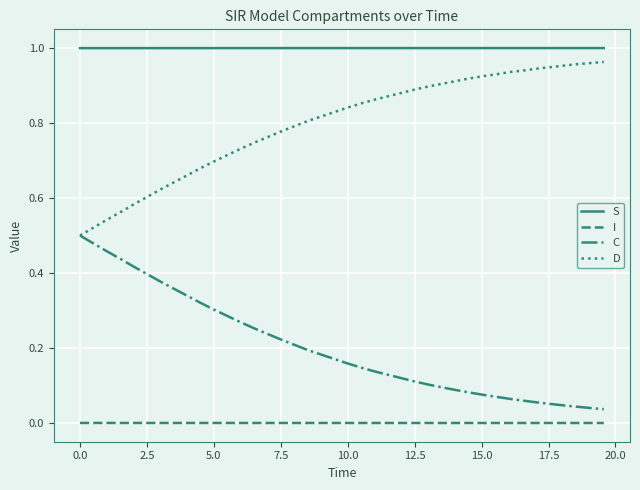

Which series has the largest total across all categories?

S